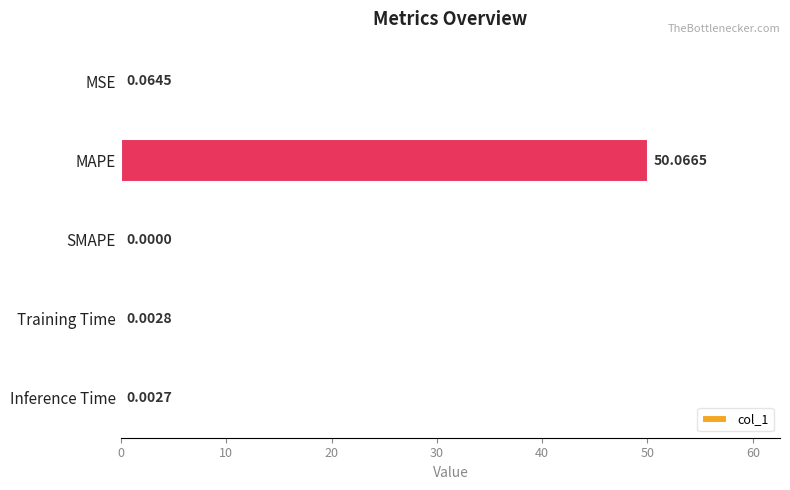

Between Inference Time and Training Time, which is larger?

Training Time